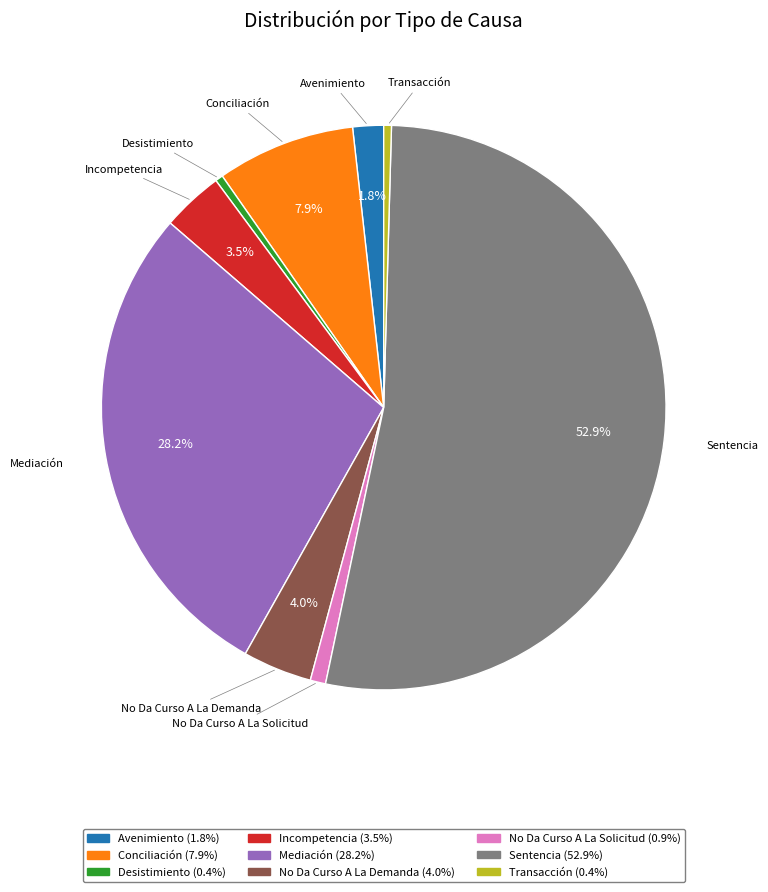

How many slices are in this pie chart?

9